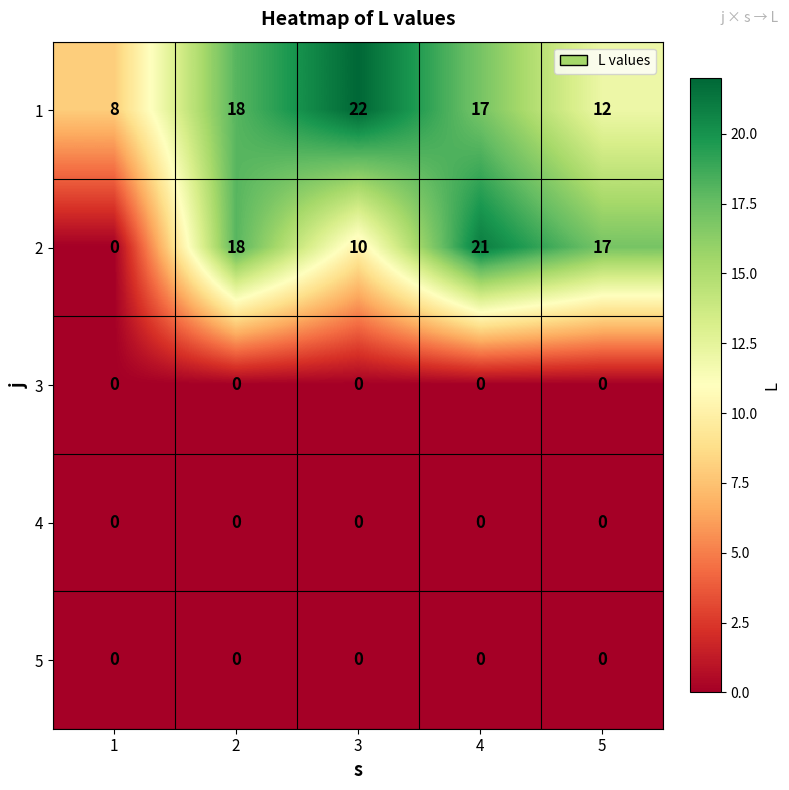

What is the total value across all series at 2?

36